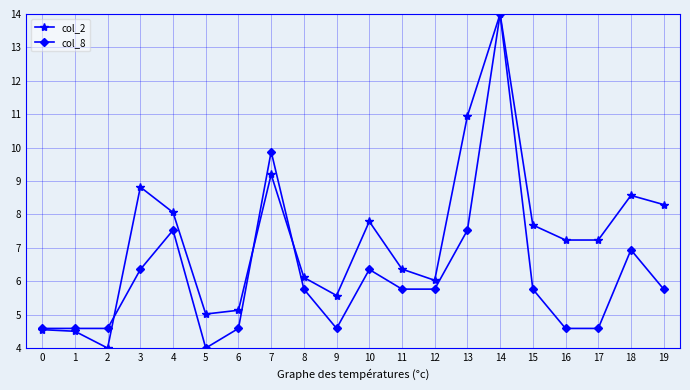

What is the average value of the col_8 series?

6.2